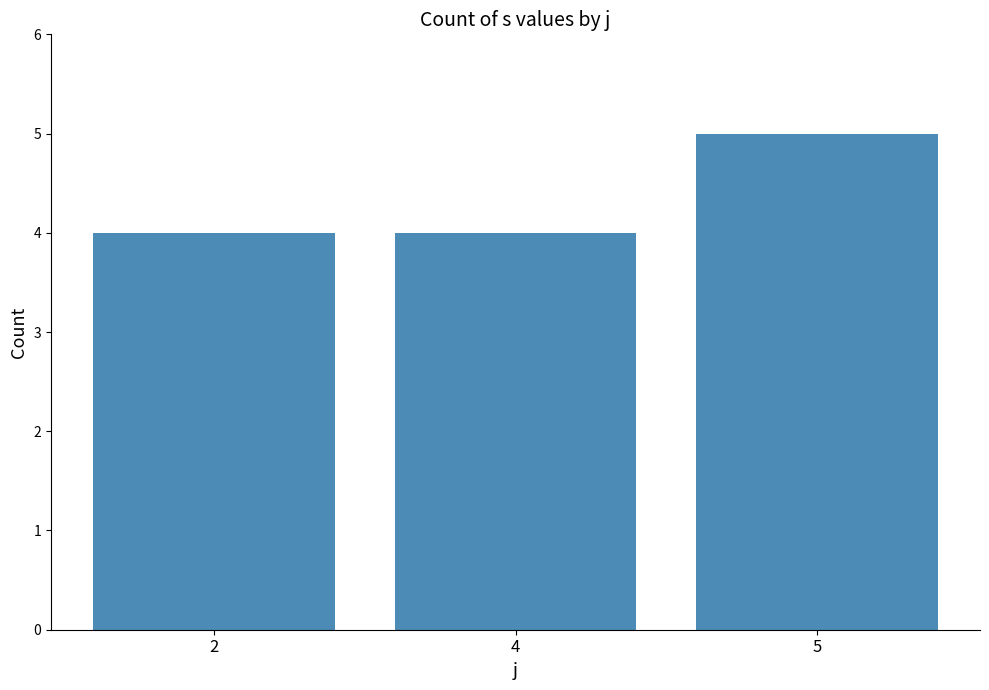

What is the difference between the values at 5 and 2?

1